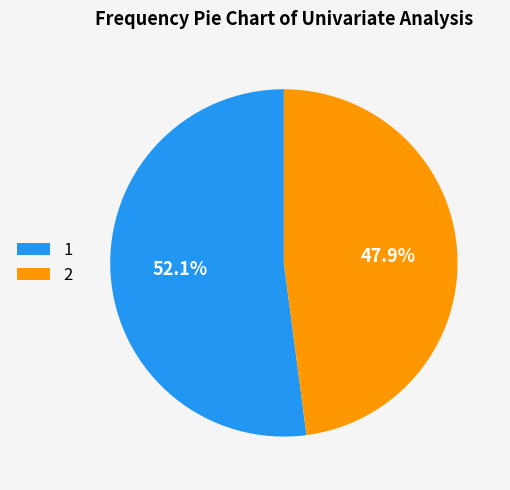

Rank the categories by value from lowest to highest.

2, 1